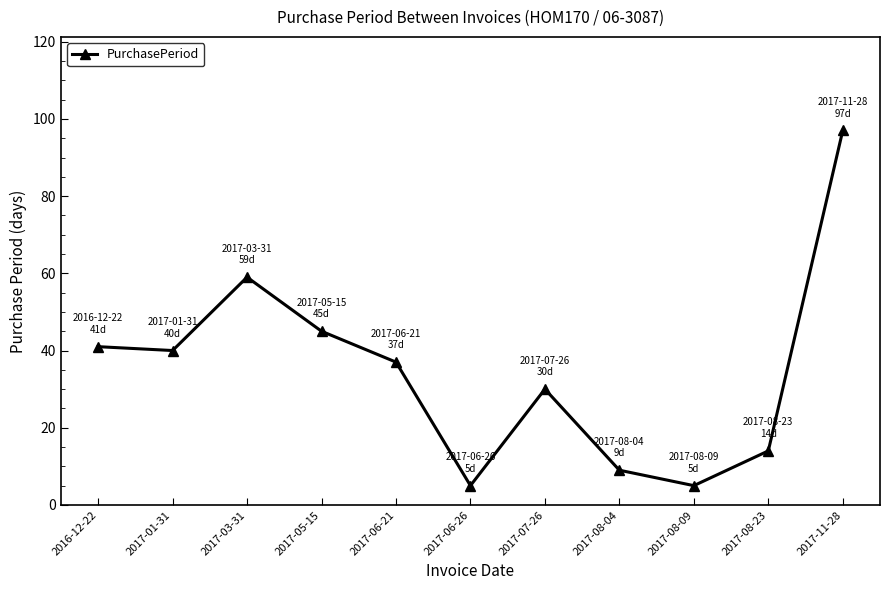

What is the label of the 11th point from the right?

2016-12-22